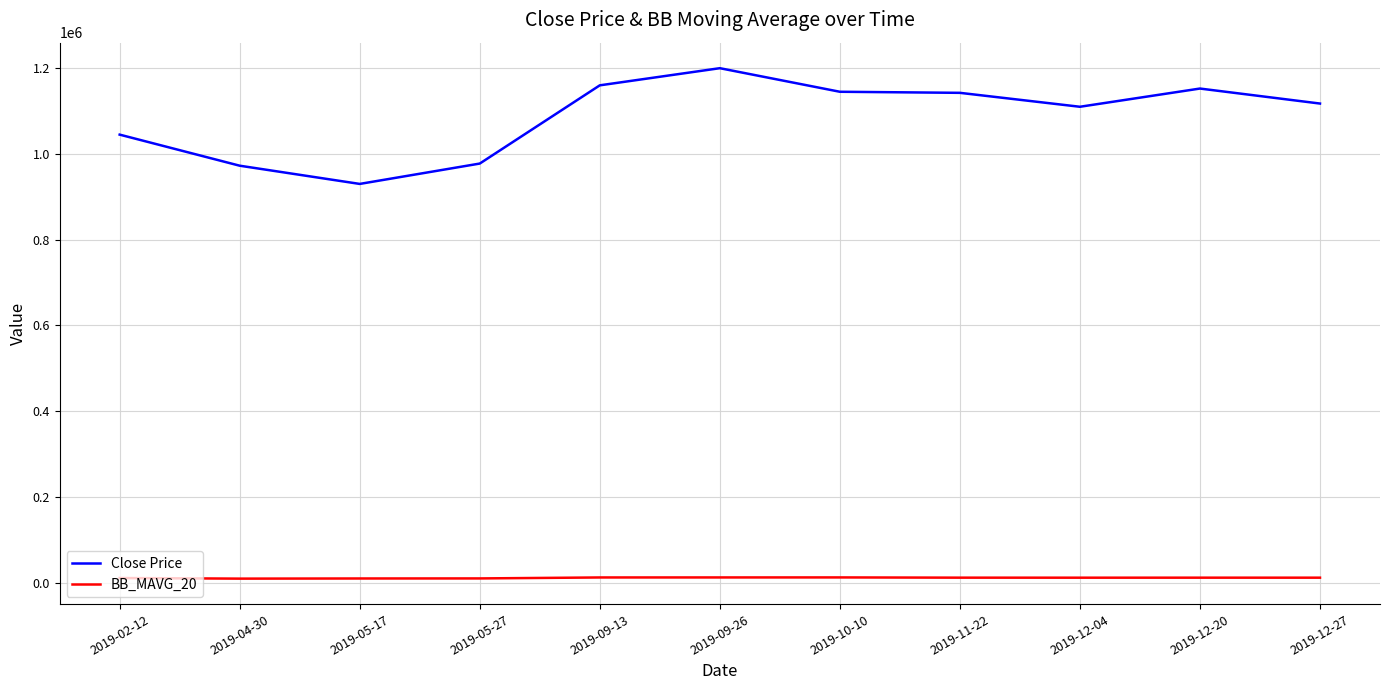

True or false: Close Price has more than 0 points higher than both neighbors.

True